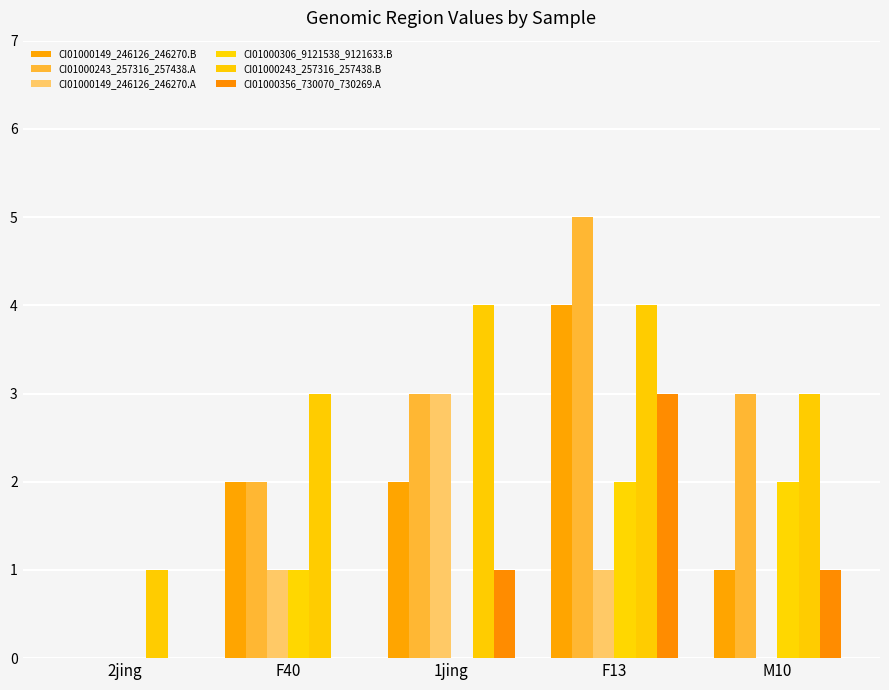

Count the number of categories in the chart.

5